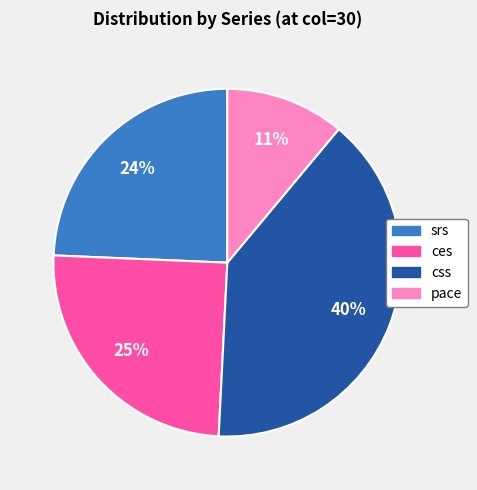

Is pace the majority of the pie?

No